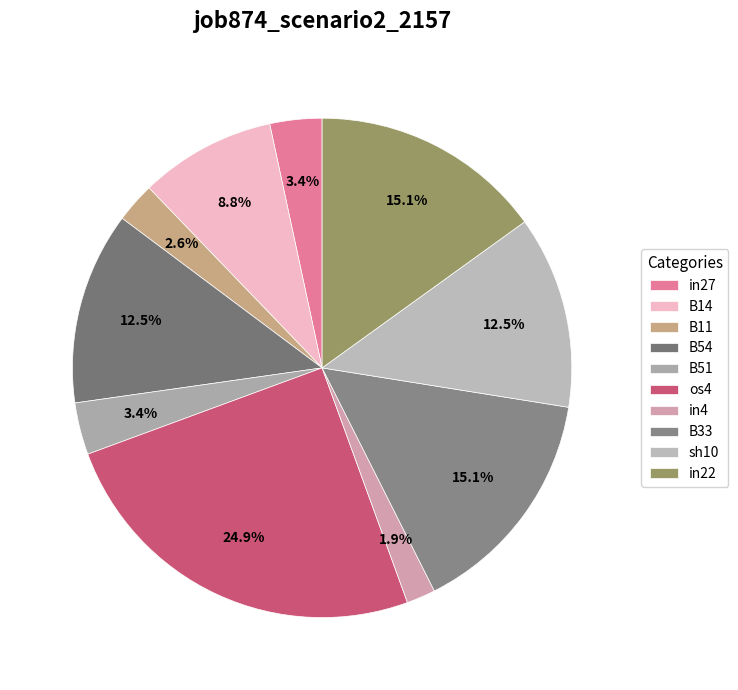

Is sh10 the majority of the pie?

No